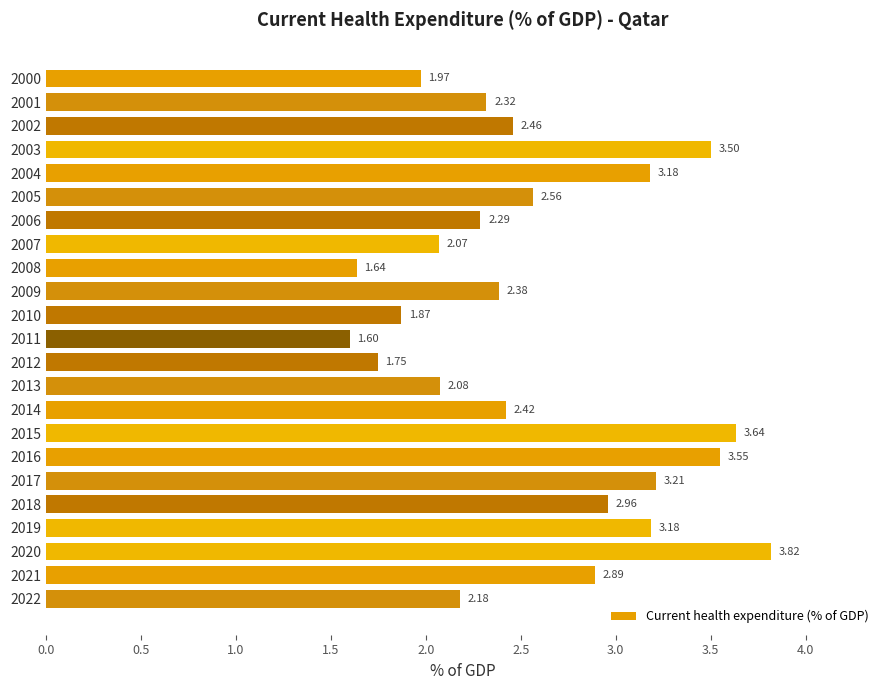

Approximately how many times larger is the value at 2015 compared to 2003?

1.0